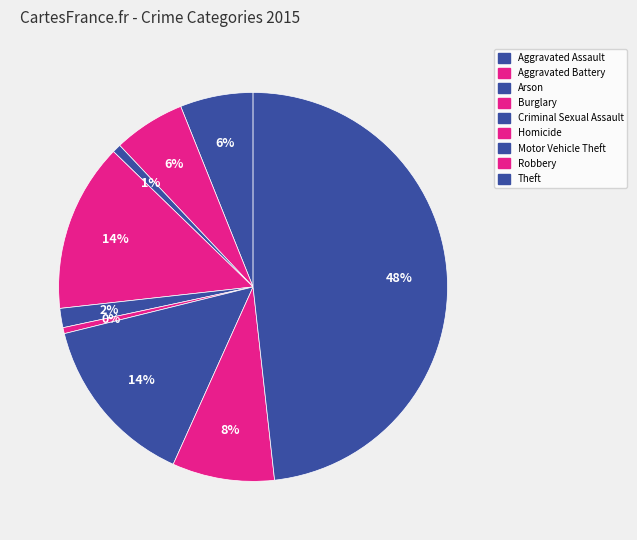

What percentage is the Theft slice, to the nearest percent?

48%